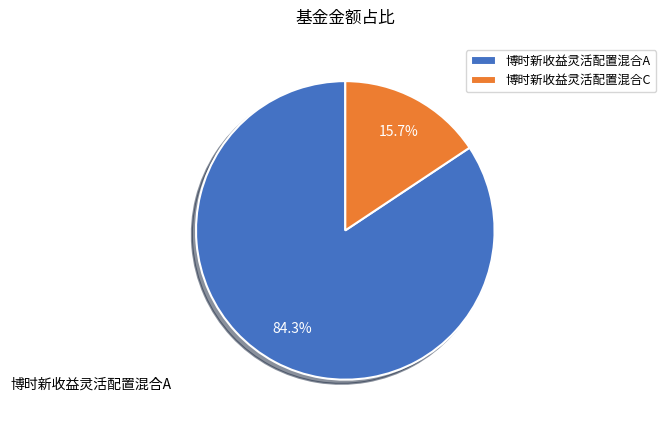

To the nearest percent, what percentage of the pie is 博时新收益灵活配置混合A?

84%